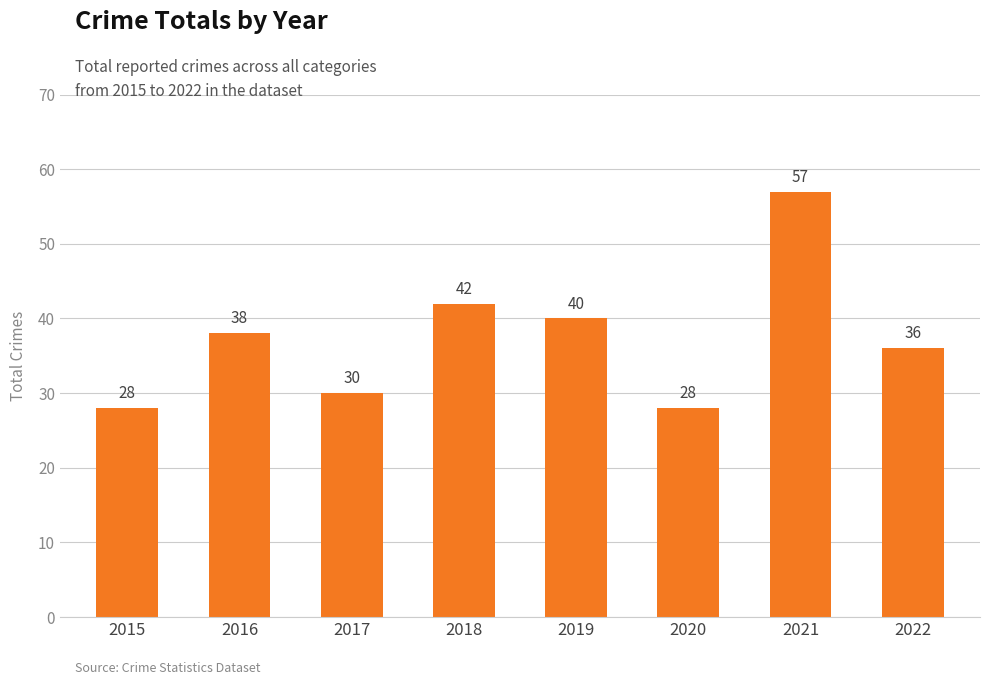

How many series are shown in this chart?

1